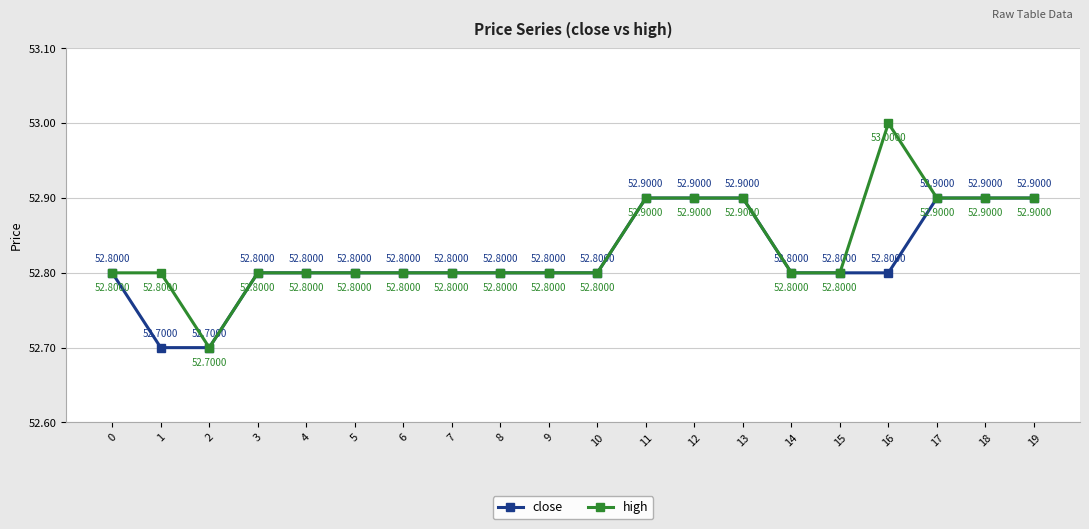

At which category does high reach its first local valley?

2